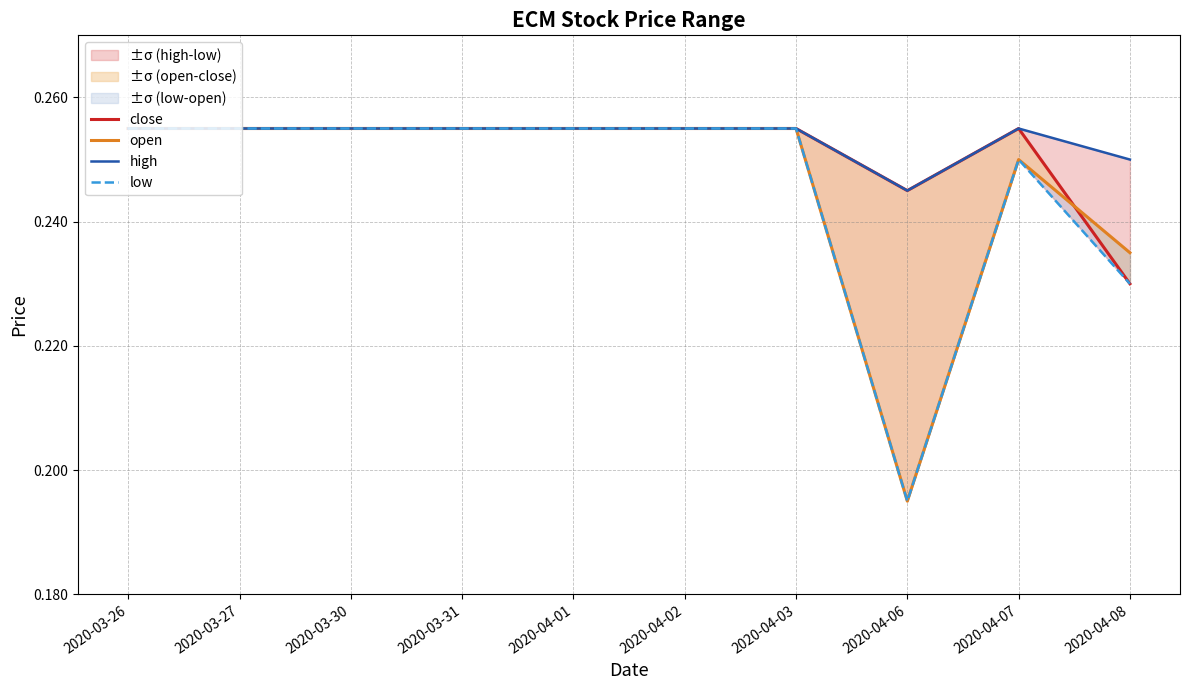

Reading right to left, what are all the values shown in this chart?

close: 2020-04-08=0.2	2020-04-07=0.3	2020-04-06=0.2	2020-04-03=0.3	2020-04-02=0.3	2020-04-01=0.3	2020-03-31=0.3	2020-03-30=0.3	2020-03-27=0.3	2020-03-26=0.3
open: 2020-04-08=0.2	2020-04-07=0.2	2020-04-06=0.2	2020-04-03=0.3	2020-04-02=0.3	2020-04-01=0.3	2020-03-31=0.3	2020-03-30=0.3	2020-03-27=0.3	2020-03-26=0.3
high: 2020-04-08=0.2	2020-04-07=0.3	2020-04-06=0.2	2020-04-03=0.3	2020-04-02=0.3	2020-04-01=0.3	2020-03-31=0.3	2020-03-30=0.3	2020-03-27=0.3	2020-03-26=0.3
low: 2020-04-08=0.2	2020-04-07=0.2	2020-04-06=0.2	2020-04-03=0.3	2020-04-02=0.3	2020-04-01=0.3	2020-03-31=0.3	2020-03-30=0.3	2020-03-27=0.3	2020-03-26=0.3